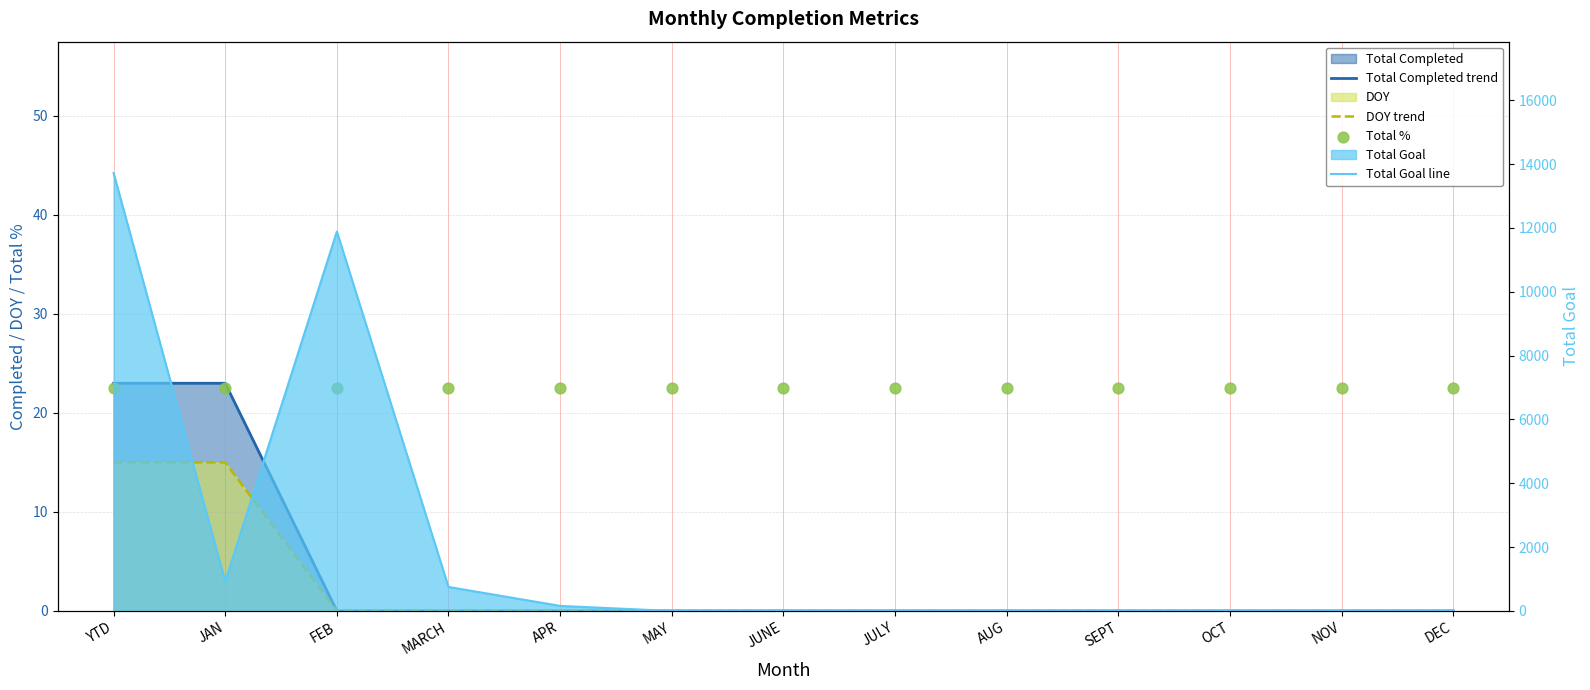

Which series reaches the maximum Y coordinate?

Total Goal line